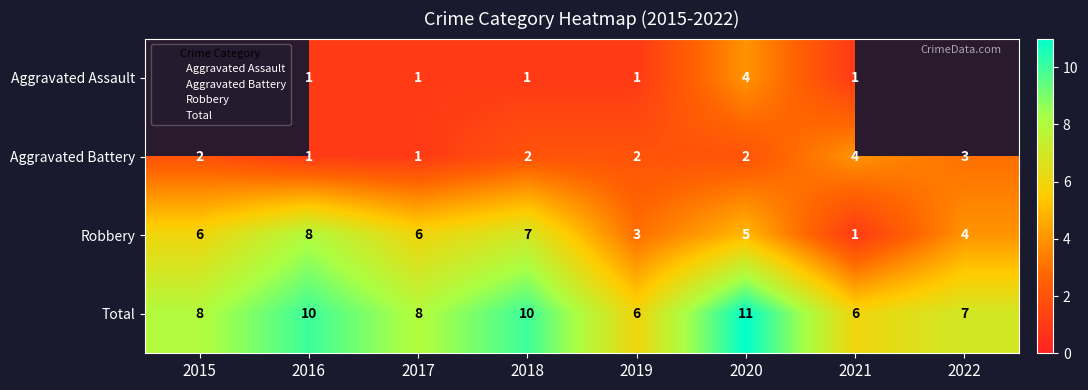

How many Robbery values are between 4 and 7?

5